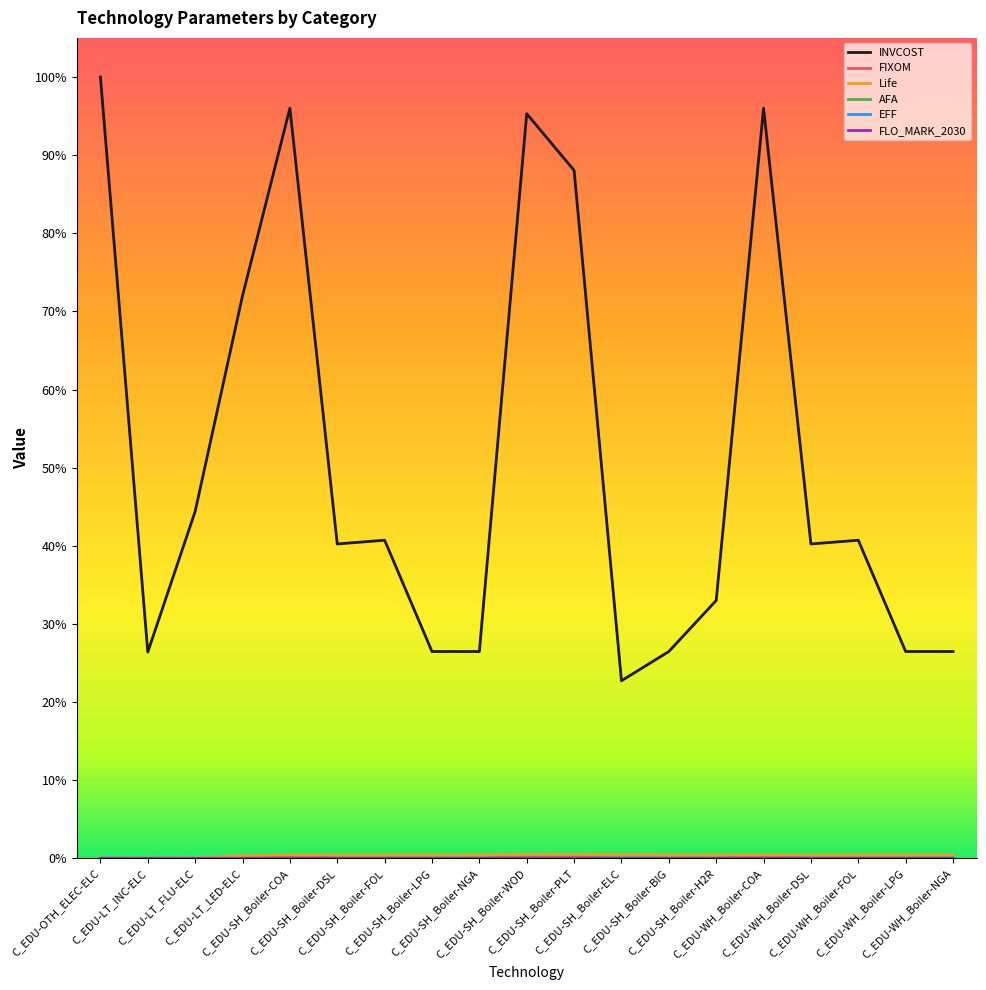

What is the sum of all EFF values?

13.9